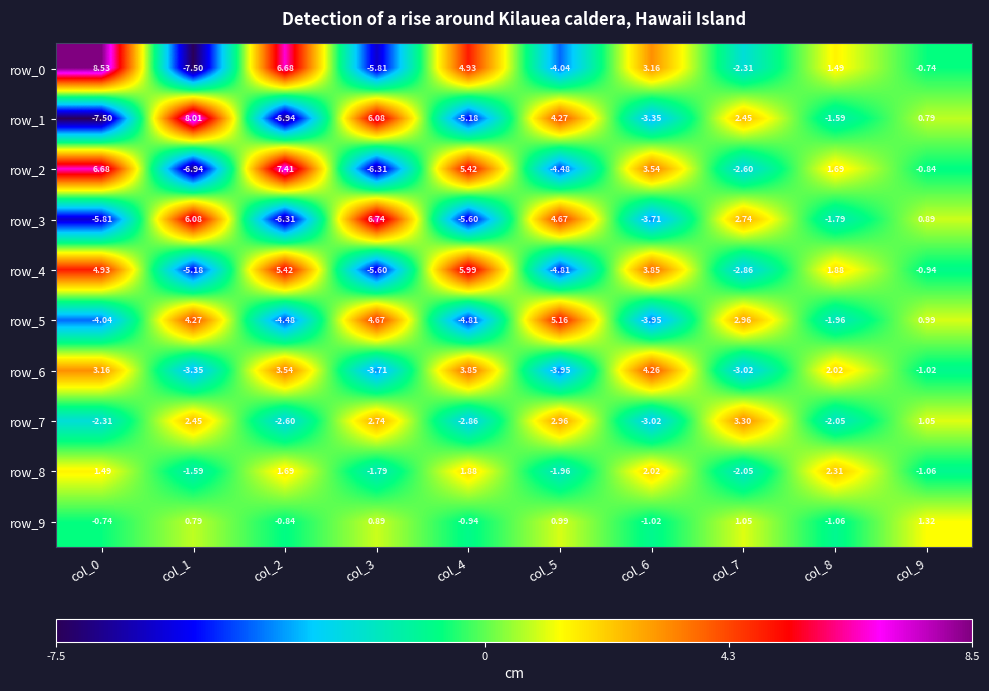

Is the value of row_8 at col_5 greater than the value of row_2 at col_3?

Yes